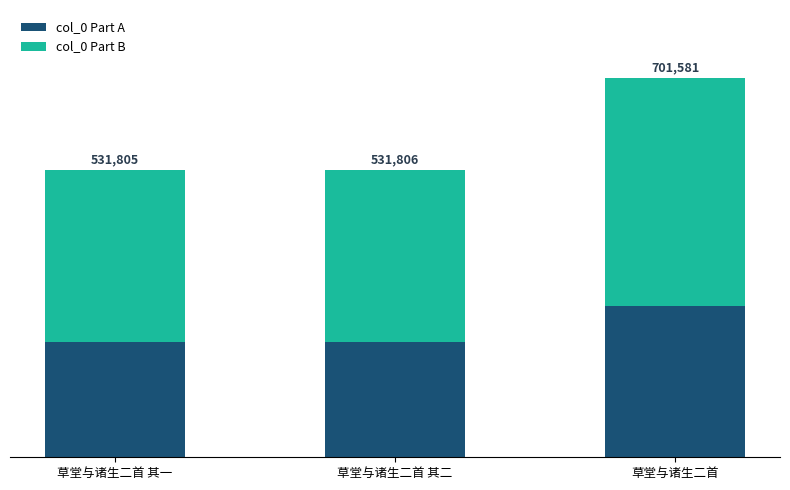

List the labels in order of col_0 Part A value, smallest first.

草堂与诸生二首 其一, 草堂与诸生二首 其二, 草堂与诸生二首